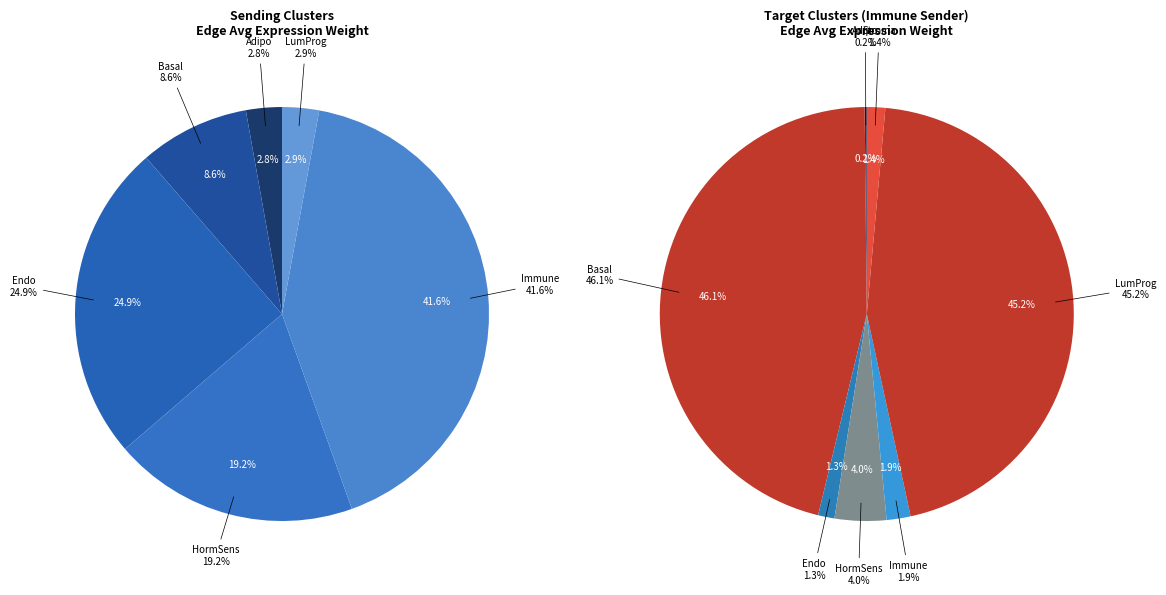

What is the ratio of the value at Endo to the value at HormSens?

0.3